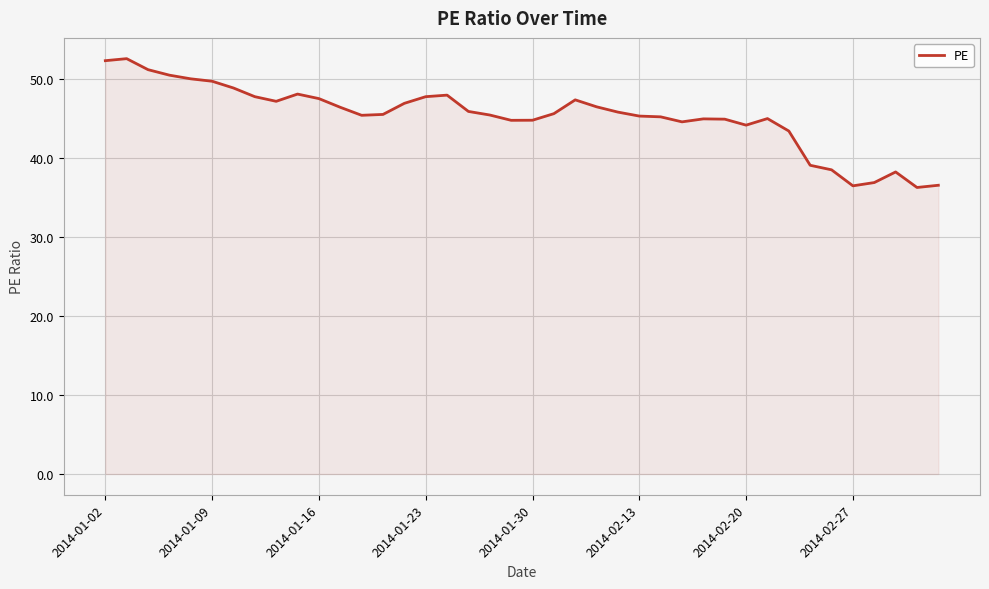

What is the smallest value displayed?

36.3